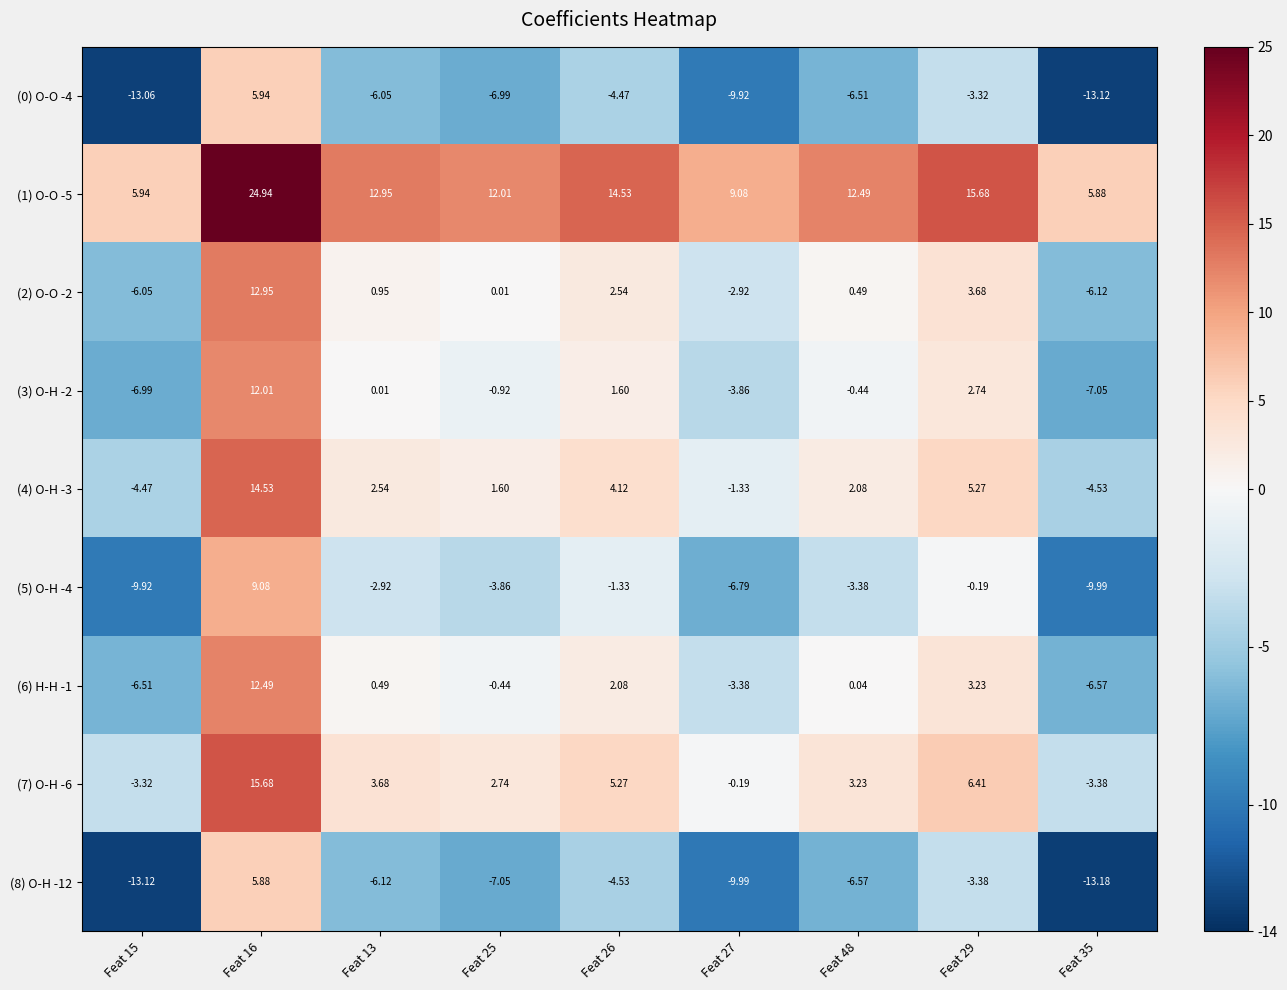

Is the value of (7) O-H -6 at Feat 15 greater than the value of (3) O-H -2 at Feat 27?

Yes